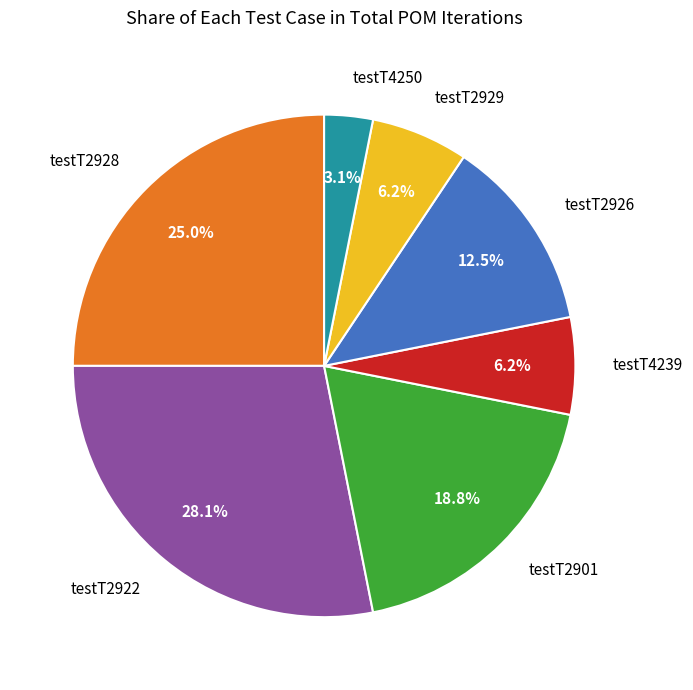

Does any single category account for the majority?

No